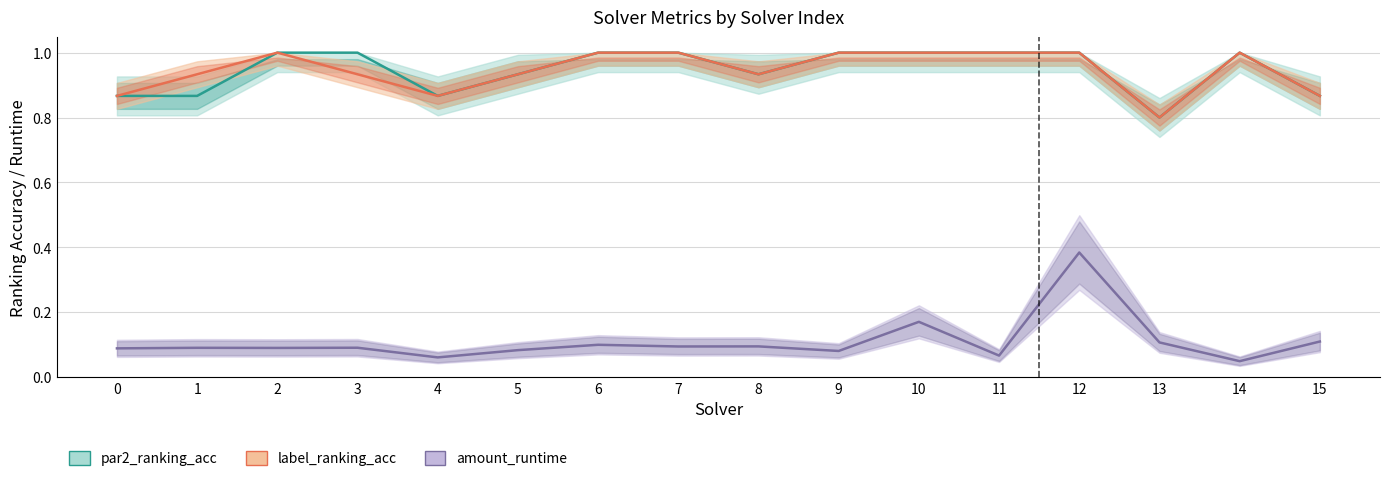

At how many categories does at least one series exceed 0?

16